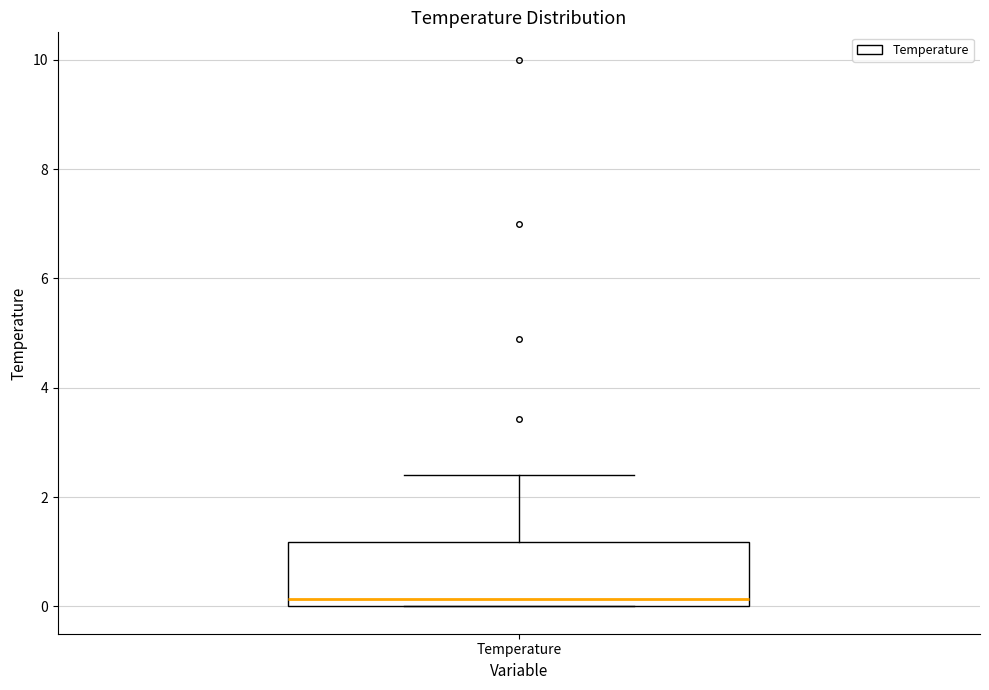

Read this box plot against the y-axis: the position of the median line, the range covered by the box, and the ends of both whiskers. The values are not printed on the chart, so give them approximately, as read against the axis.

median 0.2, box 0.0 to 1.2, whiskers 0.0 to 2.4